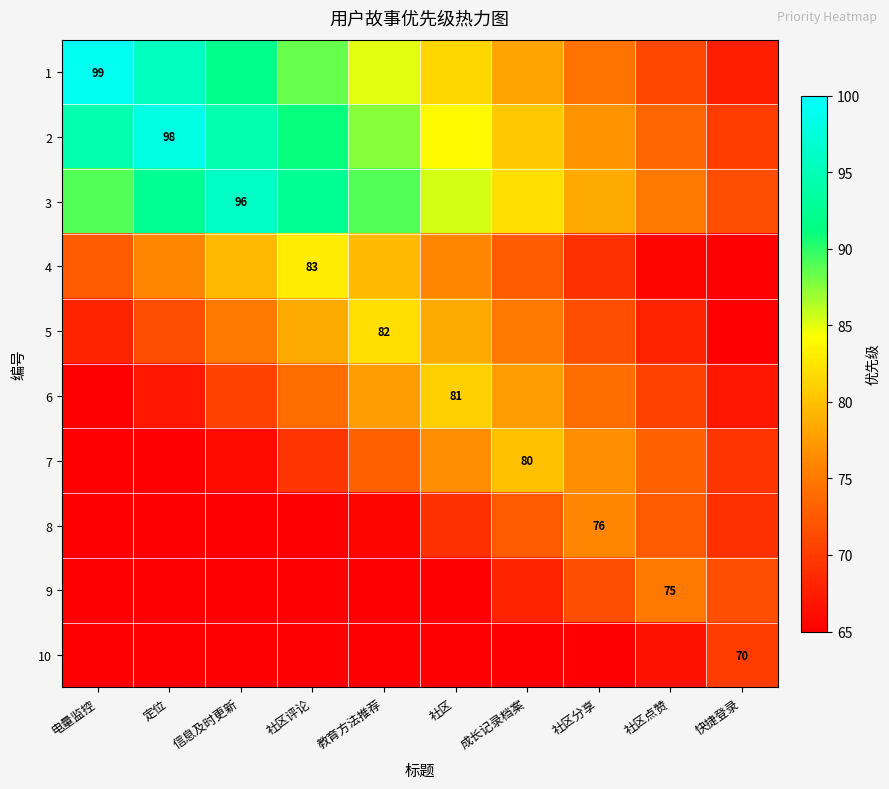

What is the difference between the highest and lowest values at 社区点赞?

9.5